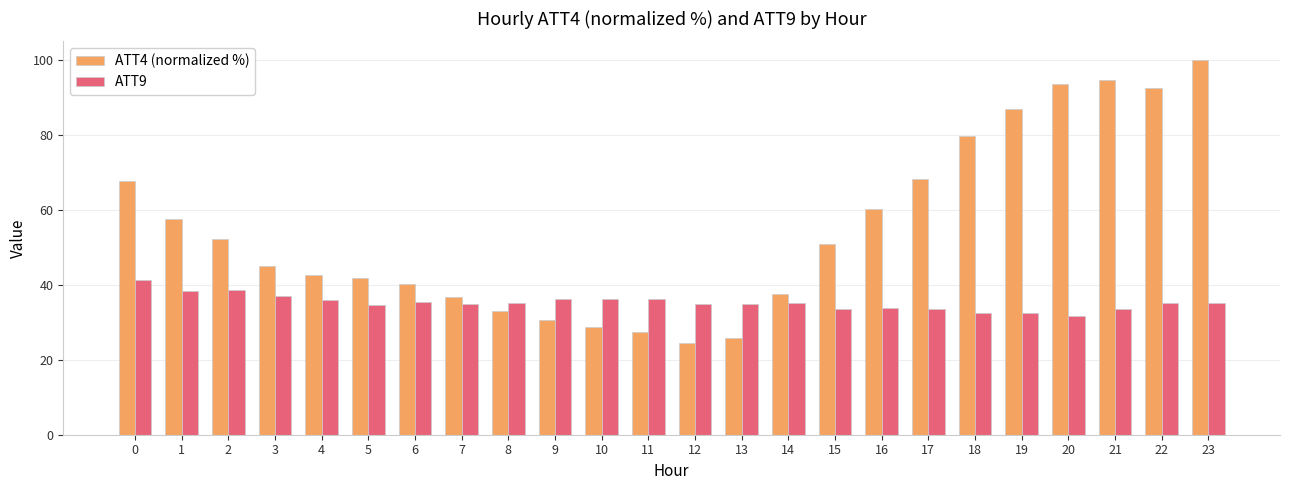

At 16, list the series in order from smallest to largest.

ATT9, ATT4 (normalized %)